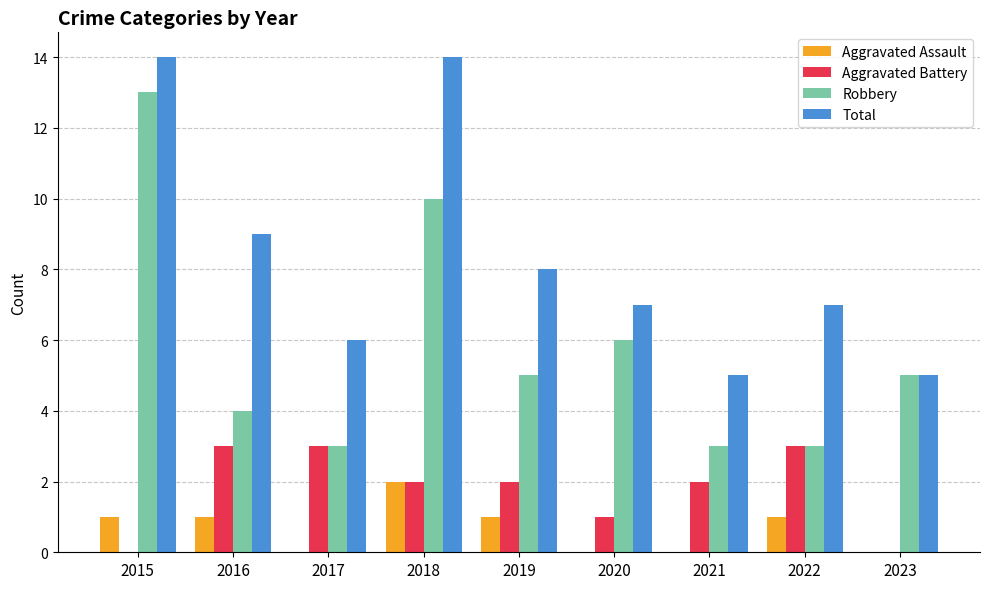

Reading left to right, list all the values displayed in this chart.

Aggravated Assault: 2015=1	2016=1	2017=0	2018=2	2019=1	2020=0	2021=0	2022=1	2023=0
Aggravated Battery: 2015=0	2016=3	2017=3	2018=2	2019=2	2020=1	2021=2	2022=3	2023=0
Robbery: 2015=13	2016=4	2017=3	2018=10	2019=5	2020=6	2021=3	2022=3	2023=5
Total: 2015=14	2016=9	2017=6	2018=14	2019=8	2020=7	2021=5	2022=7	2023=5